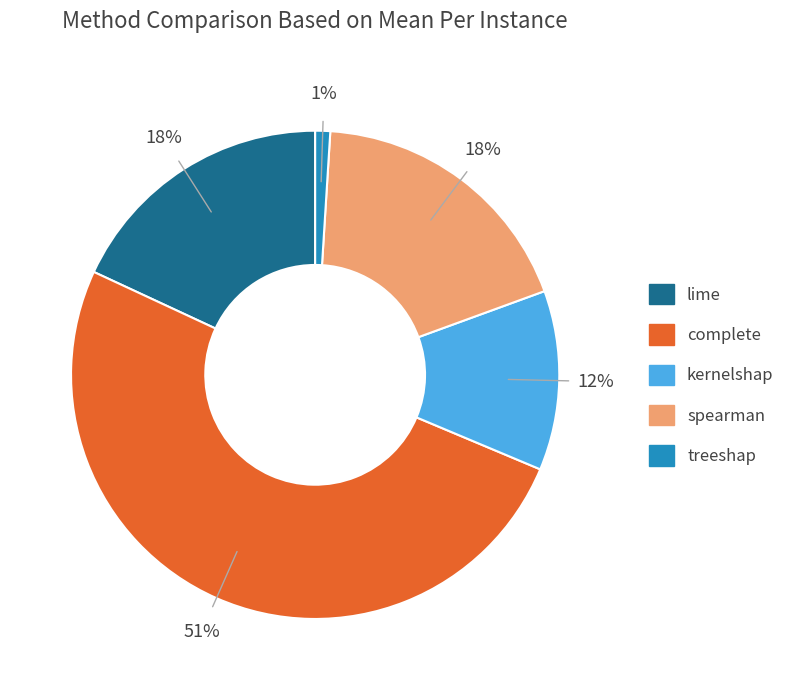

Which slice is the largest?

complete